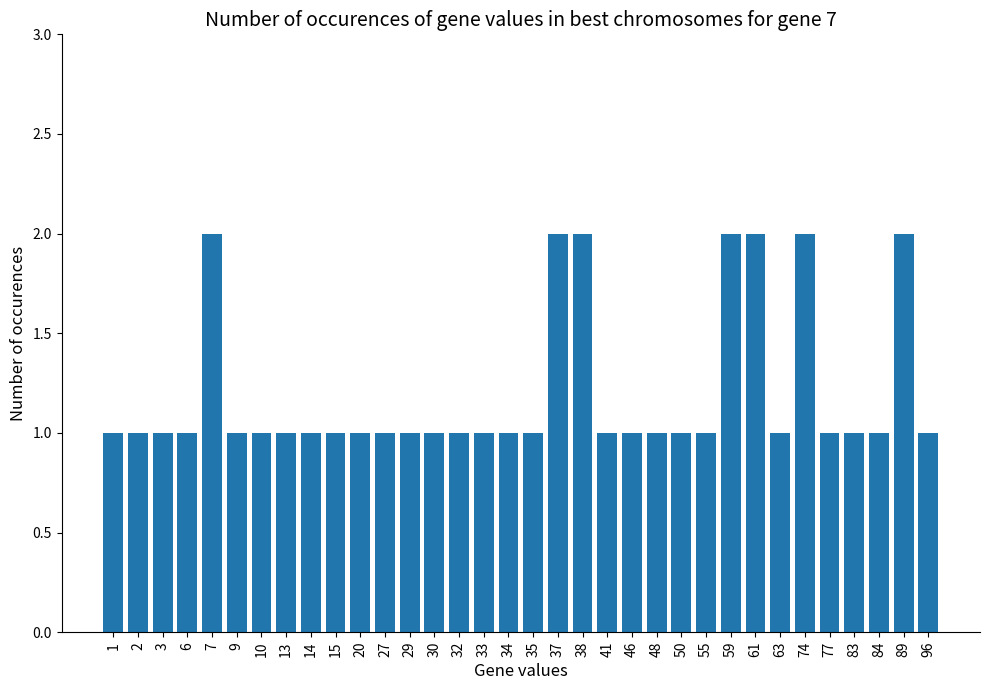

What is the greatest value displayed?

2